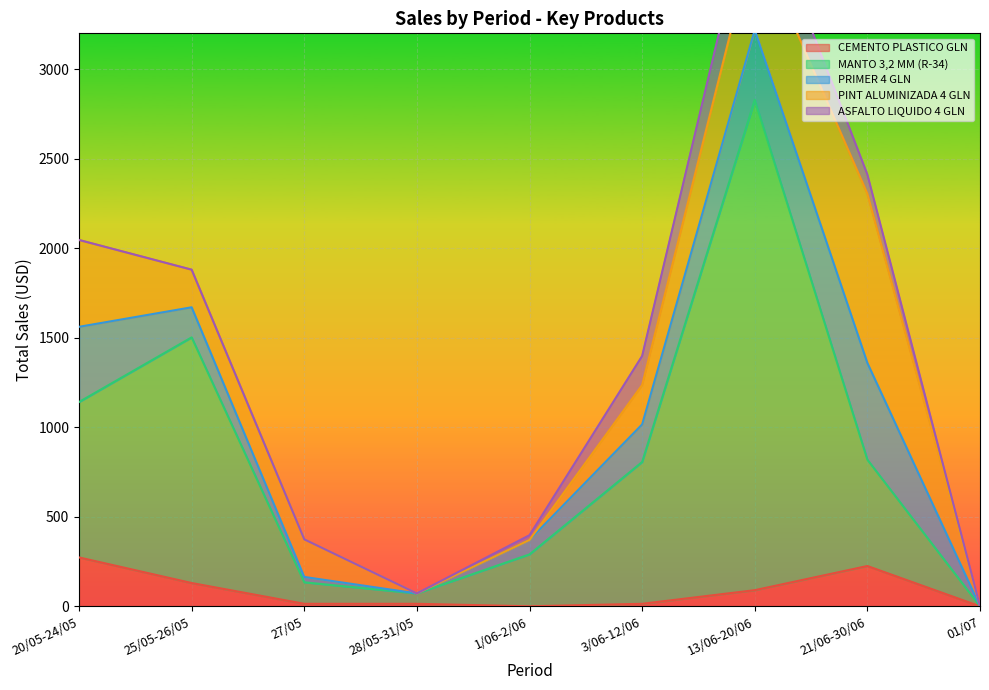

Which category has the highest value in the ASFALTO LIQUIDO 4 GLN series?

13/06-20/06